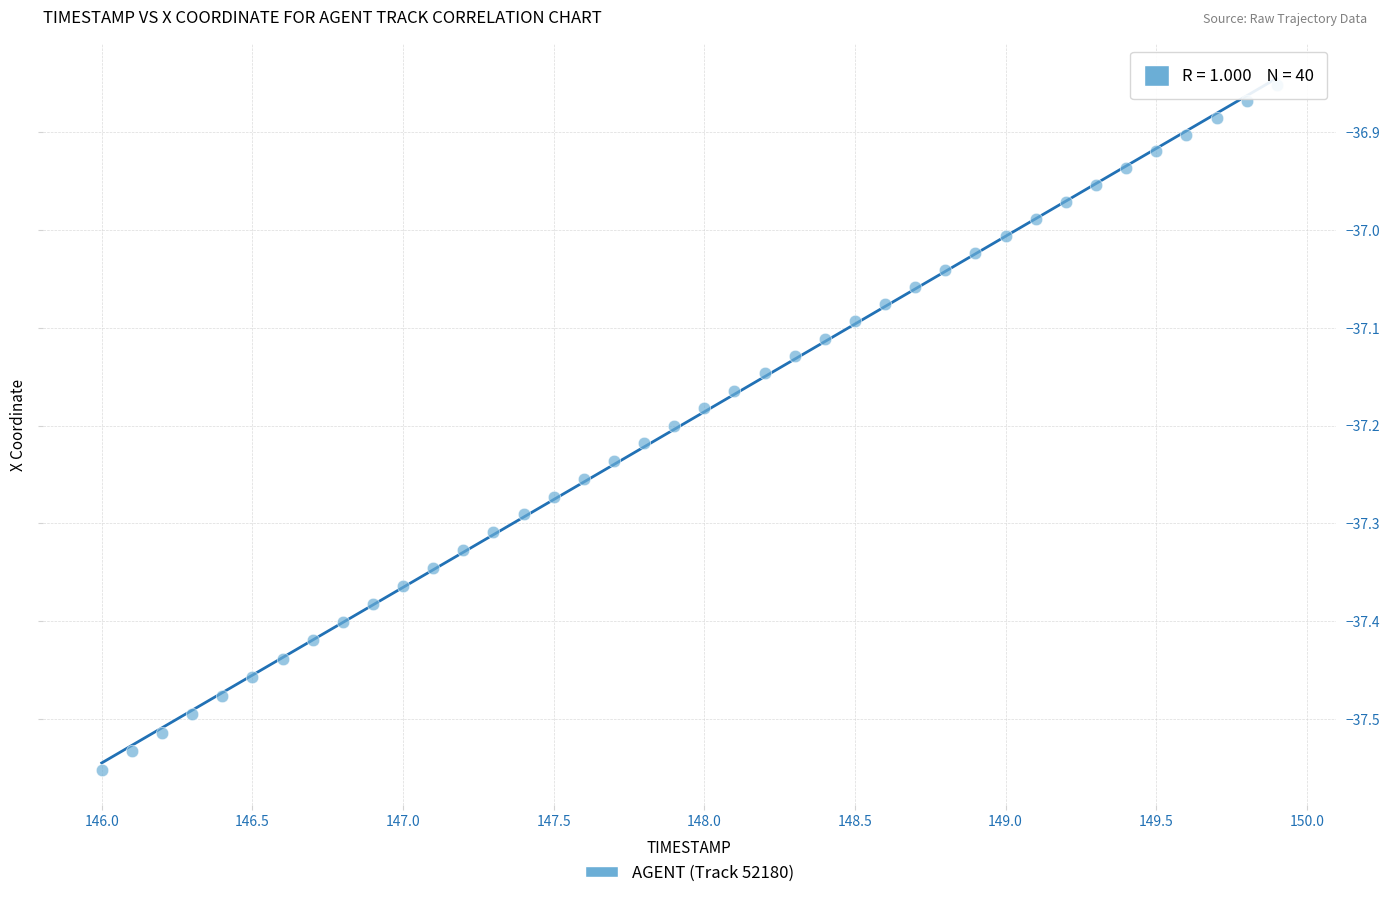

What is the range of Y values (max minus min)?

0.7